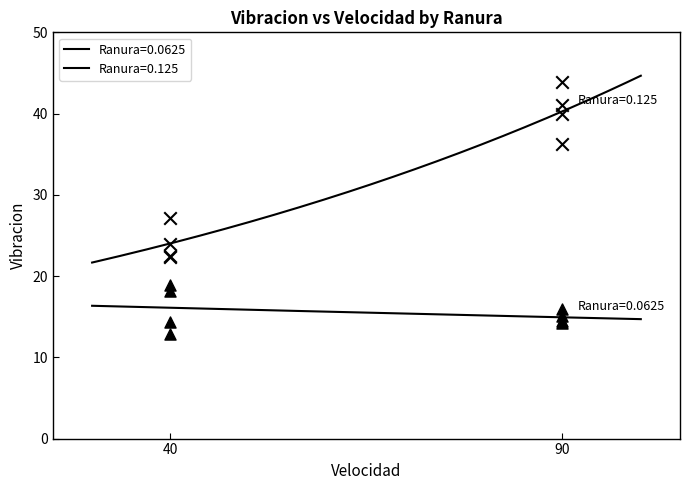

Is the value of Ranura=0.125 at 40 greater than the value of Ranura=0.0625 at 90?

Yes